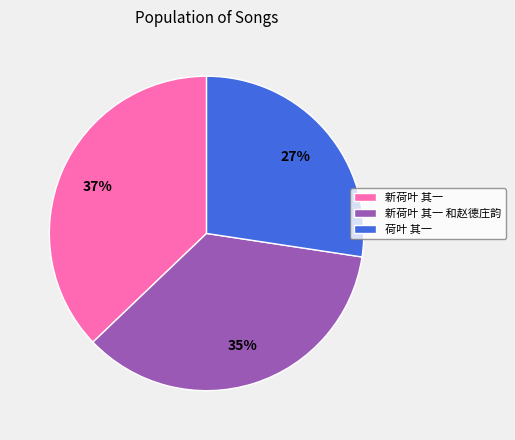

Between 新荷叶 其一 和赵德庄韵 and 荷叶 其一, which is larger?

新荷叶 其一 和赵德庄韵